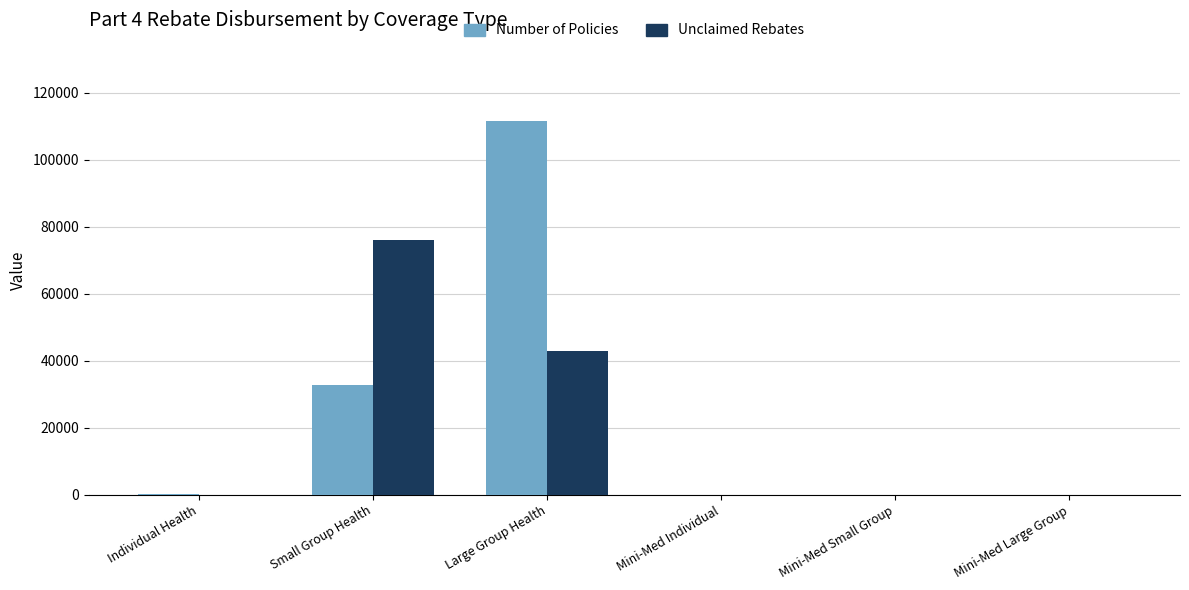

What is the sum of all Number of Policies values?

144179